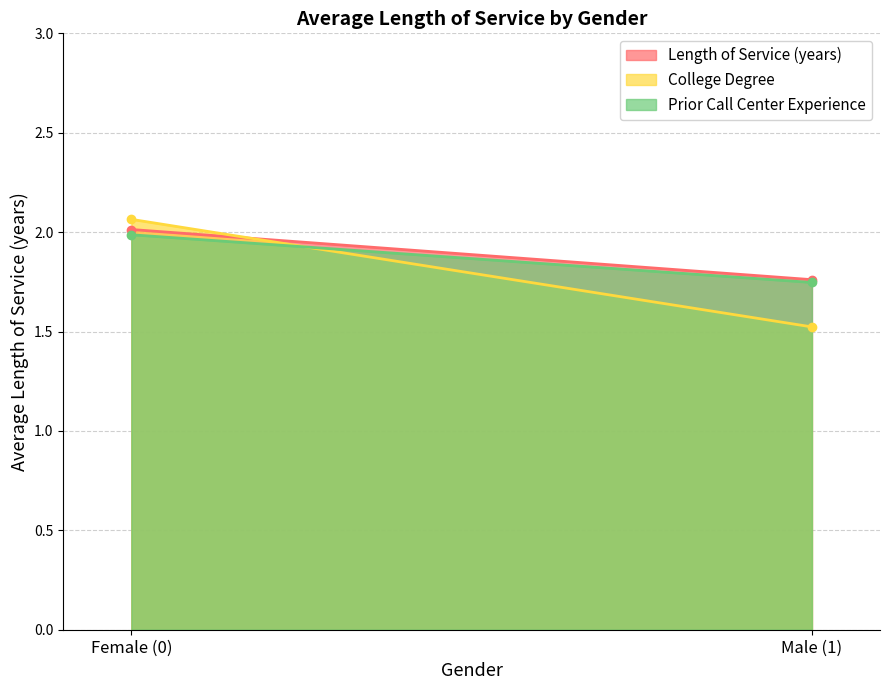

Reading left to right, transcribe all the data shown in this chart.

Length of Service (years): 2.0	1.8
College Degree: 2.1	1.5
Prior Call Center Experience: 2.0	1.7